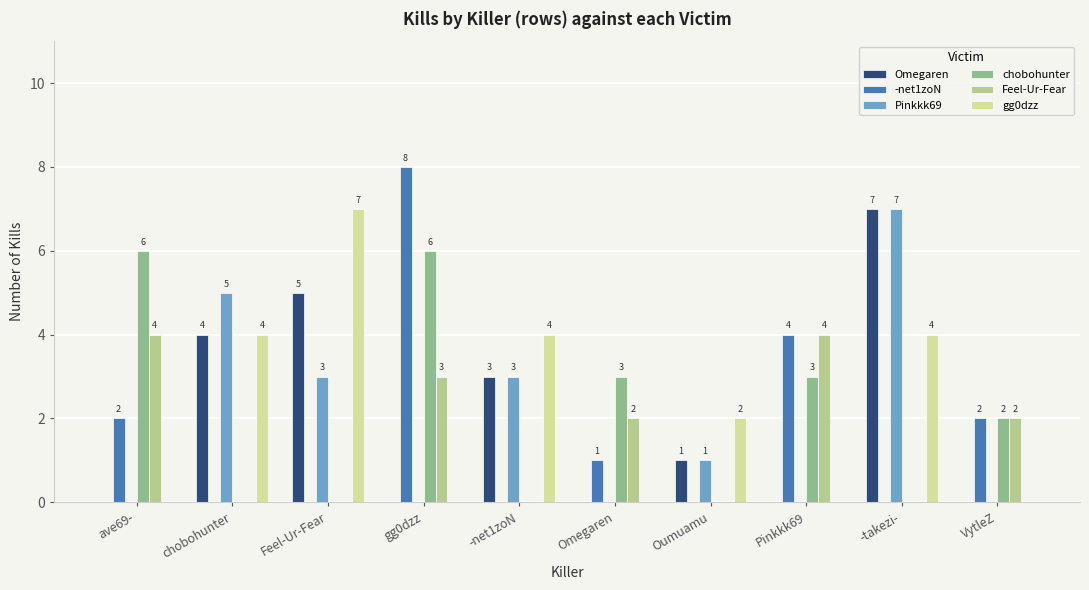

How many series are shown in this chart?

6